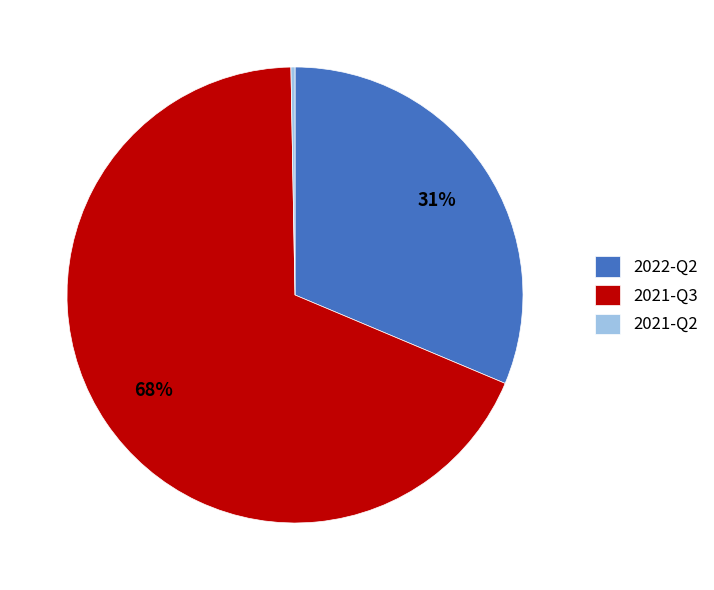

Is it true that 2021-Q3 is 68% of the pie?

True